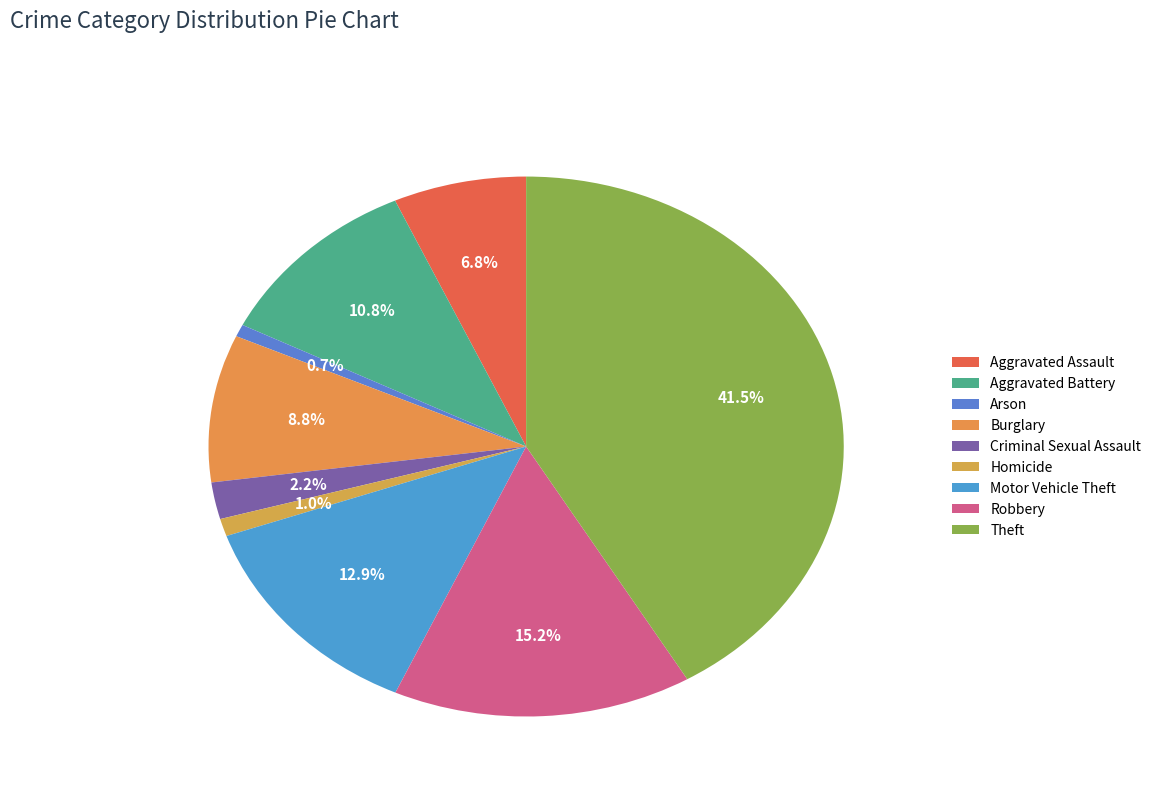

Is the sum of Aggravated Battery and Arson greater than half?

No